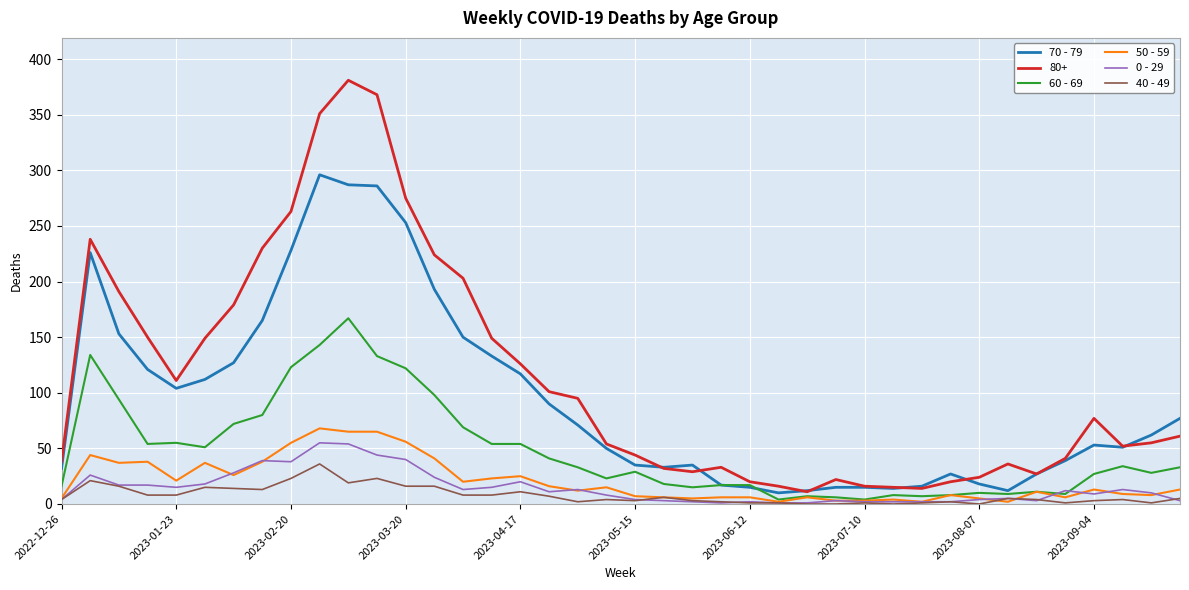

What is the greatest value displayed?

381